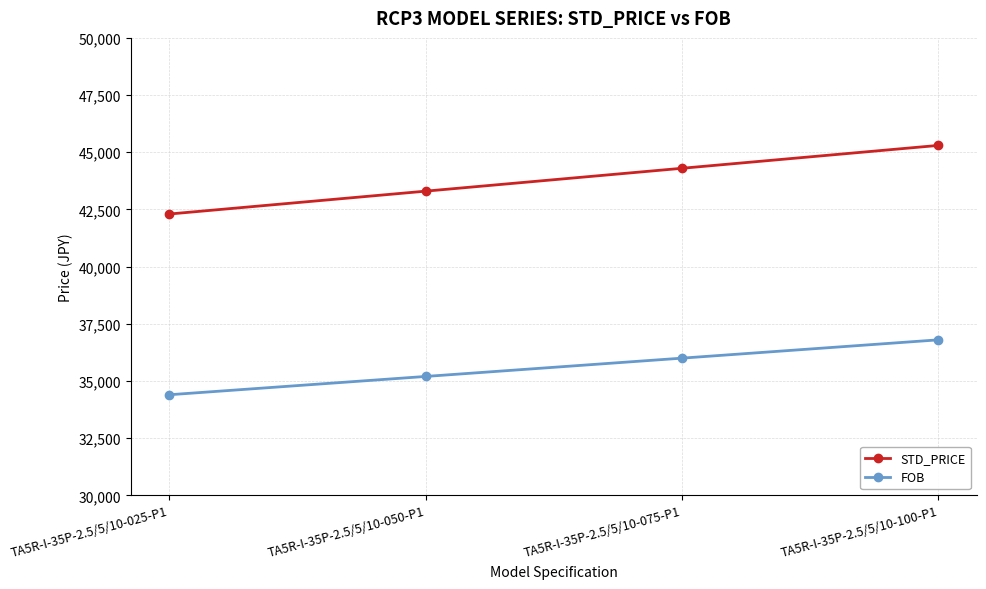

What is the difference between the highest and lowest values at TA5R-I-35P-2.5/5/10-075-P1?

8300